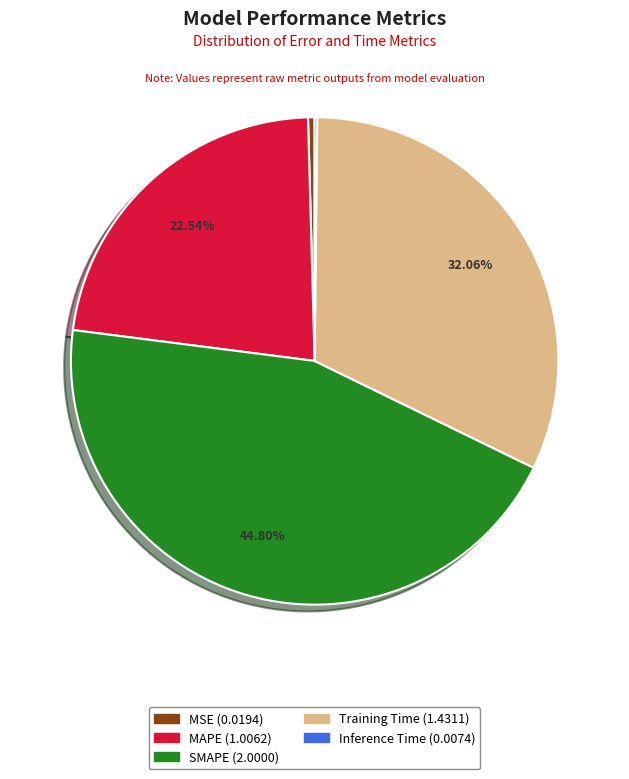

To the nearest percent, what is the difference between the largest and smallest slice percentages?

45%